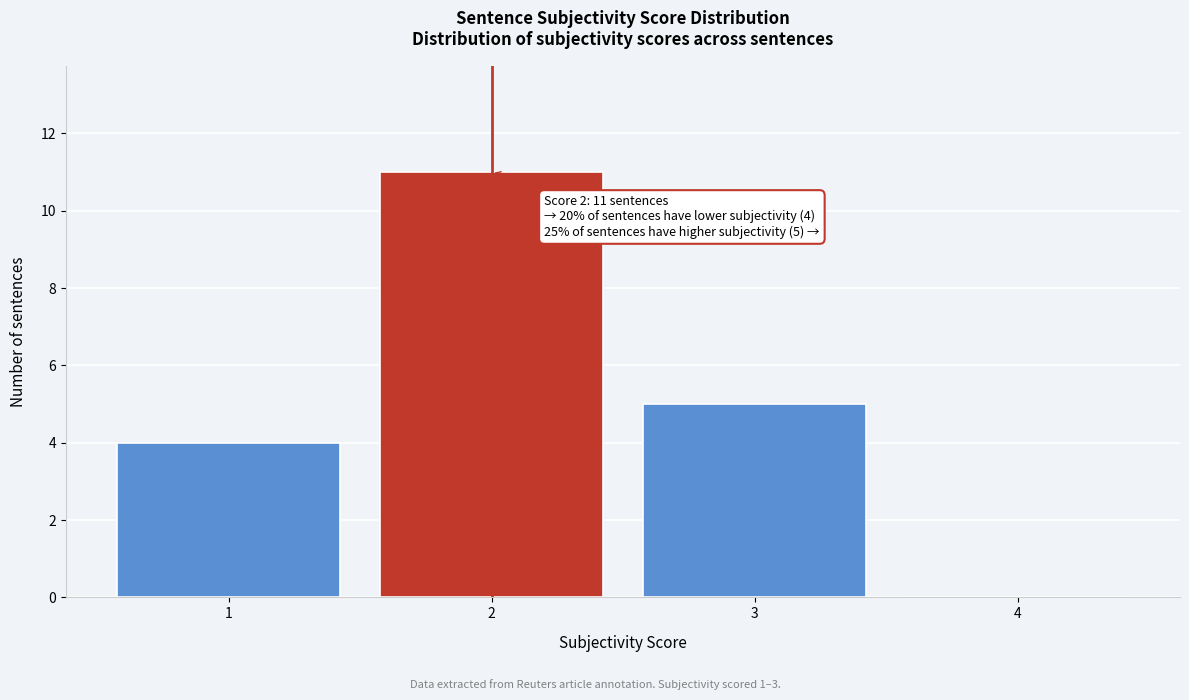

Over which range of the x-axis is the bar tallest?

1.5 to 2.5